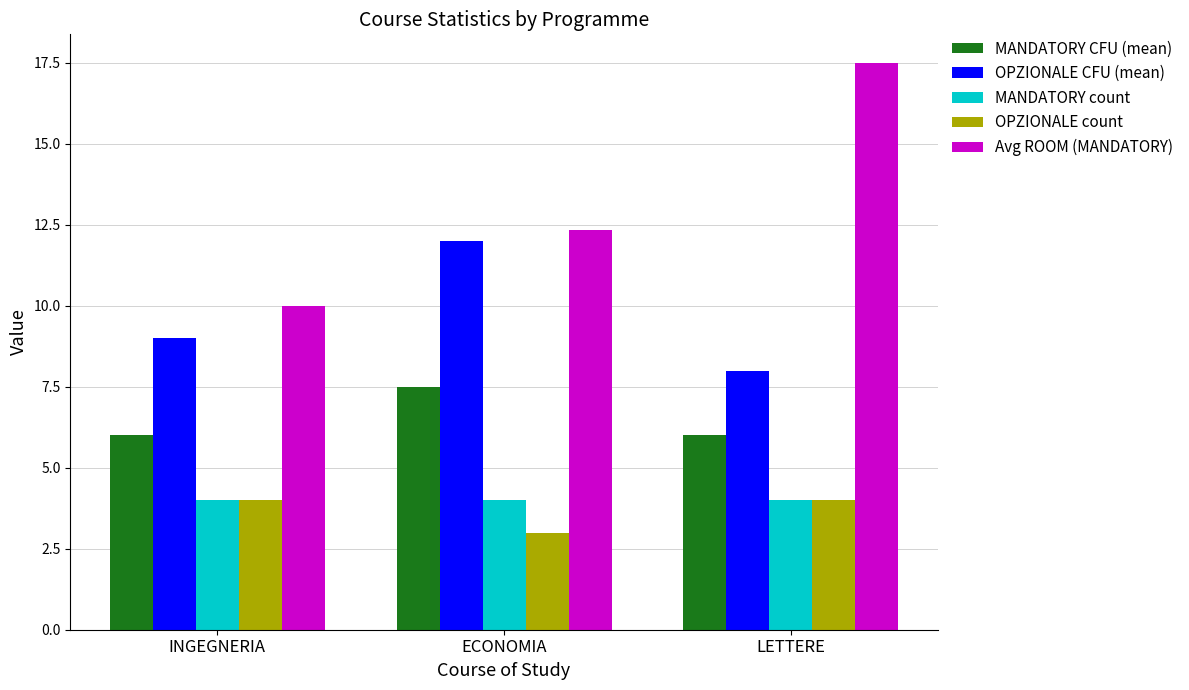

What is the total value across all series at LETTERE?

39.5